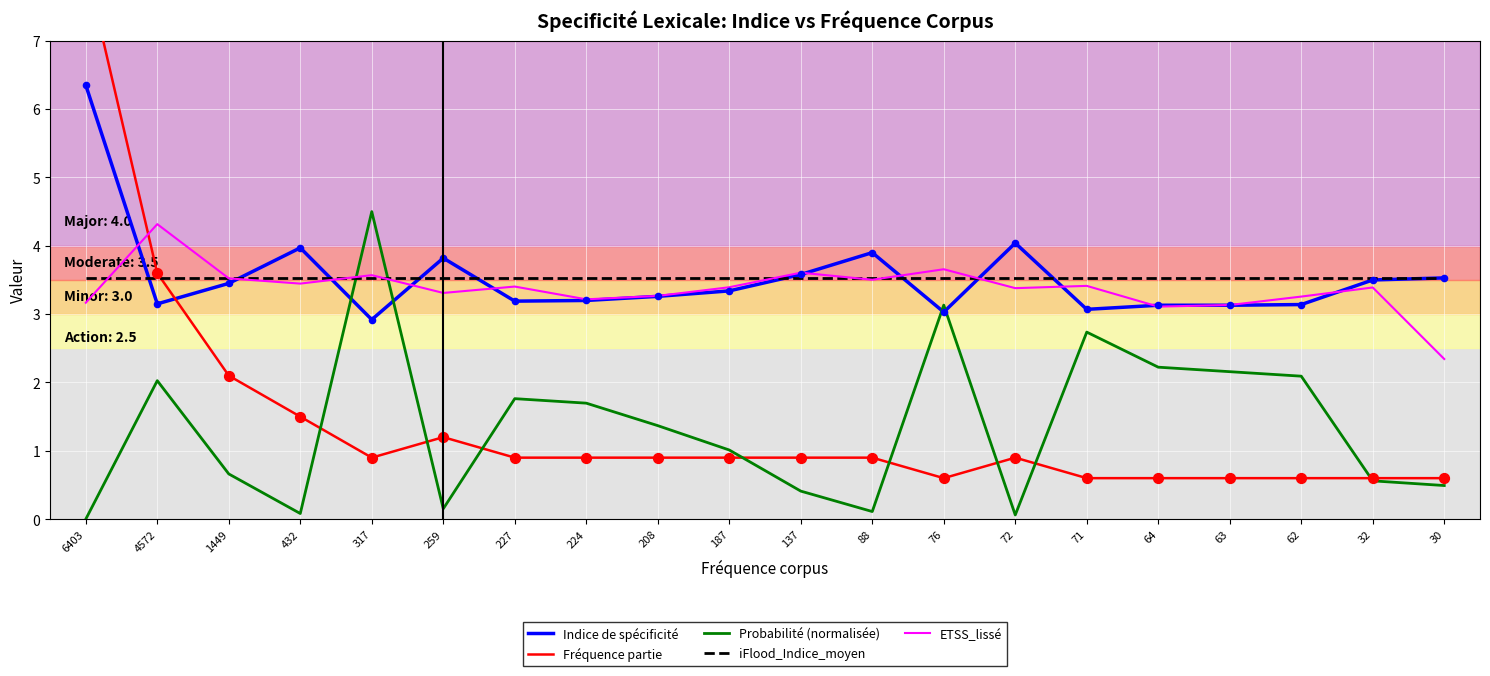

Which series reaches the minimum Y coordinate?

Probabilité (normalisée)